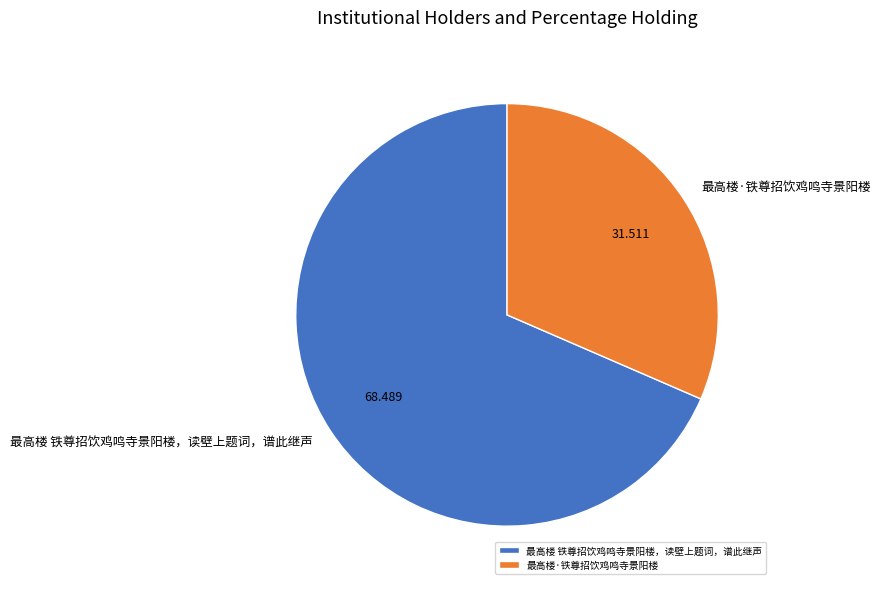

Rank the categories by value from lowest to highest.

最高楼·铁尊招饮鸡鸣寺景阳楼, 最高楼 铁尊招饮鸡鸣寺景阳楼，读壁上题词，谱此继声